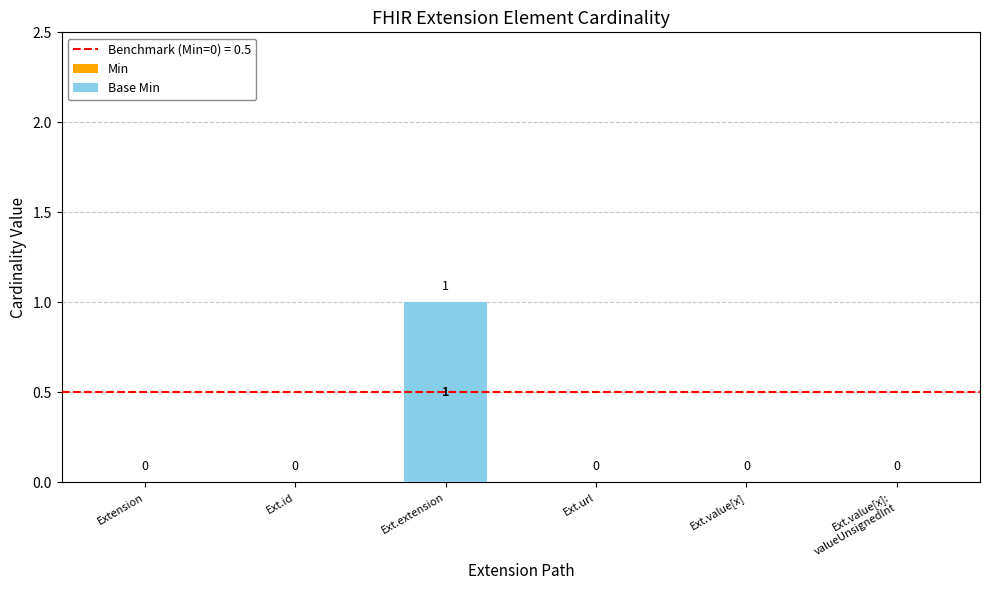

At which category does the chart reach its peak across all series?

Ext.extension